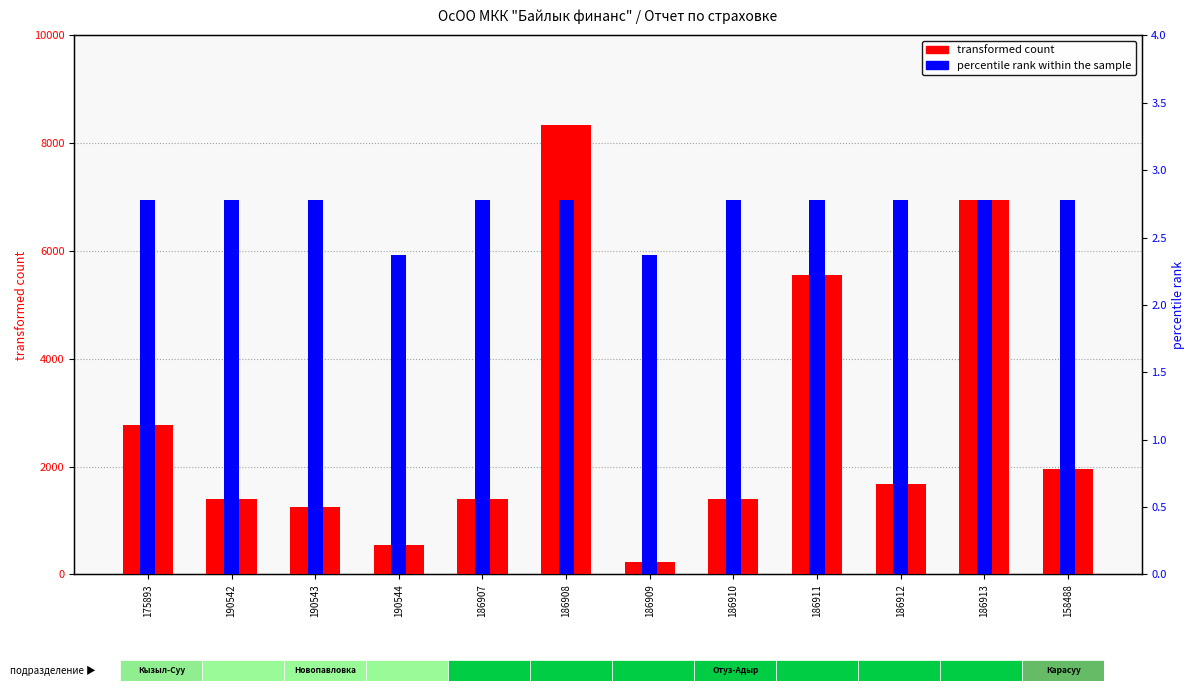

Rank the series by their average value, from lowest to highest.

percentile rank within the sample, transformed count